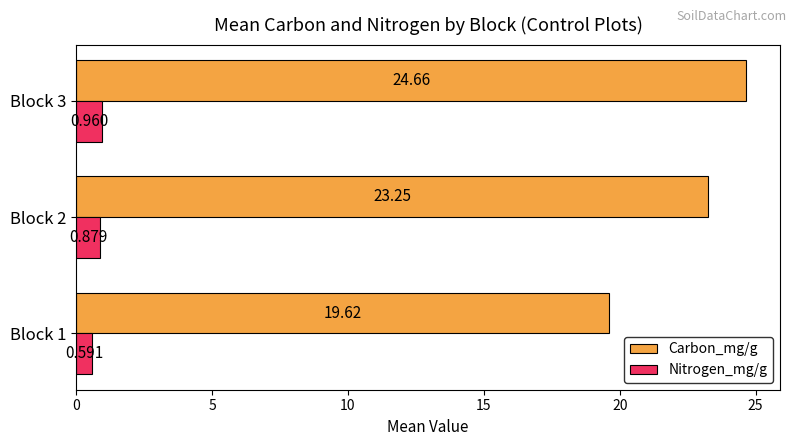

Which series has the largest range (max minus min)?

Carbon_mg/g